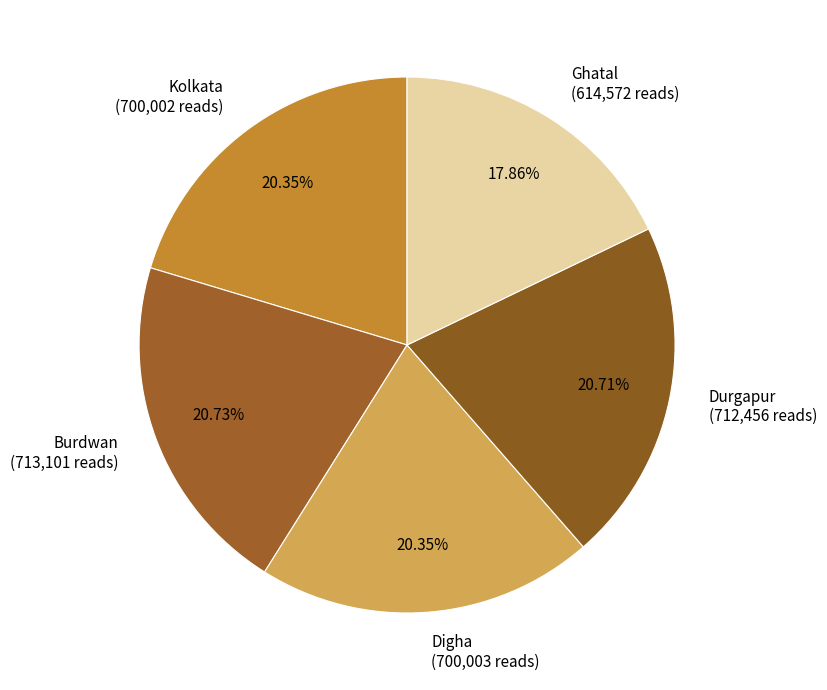

To the nearest percent, what portion does Ghatal represent?

18%